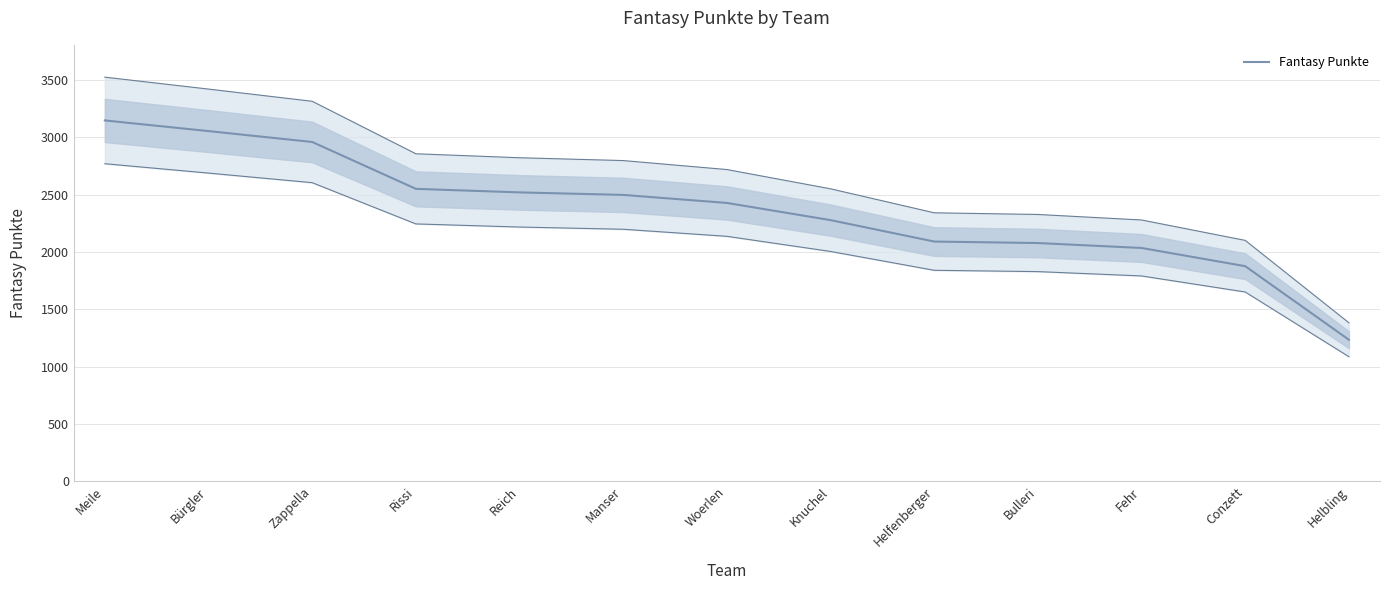

Rank the categories by value from highest to lowest.

Meile, Bürgler, Zappella, Rissi, Reich, Manser, Woerlen, Knuchel, Helfenberger, Bulleri, Fehr, Conzett, Helbling